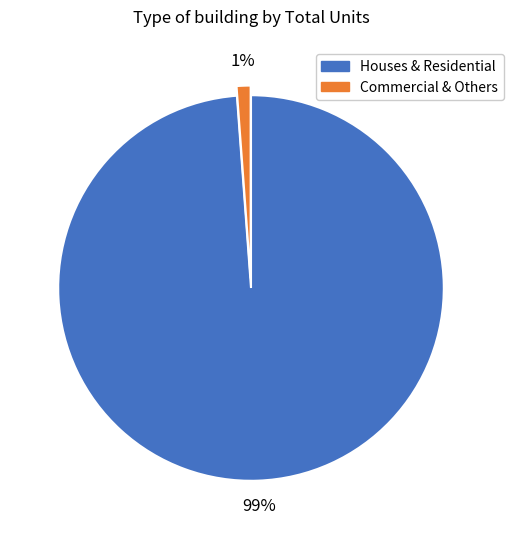

To the nearest percent, what is the average slice percentage?

50%